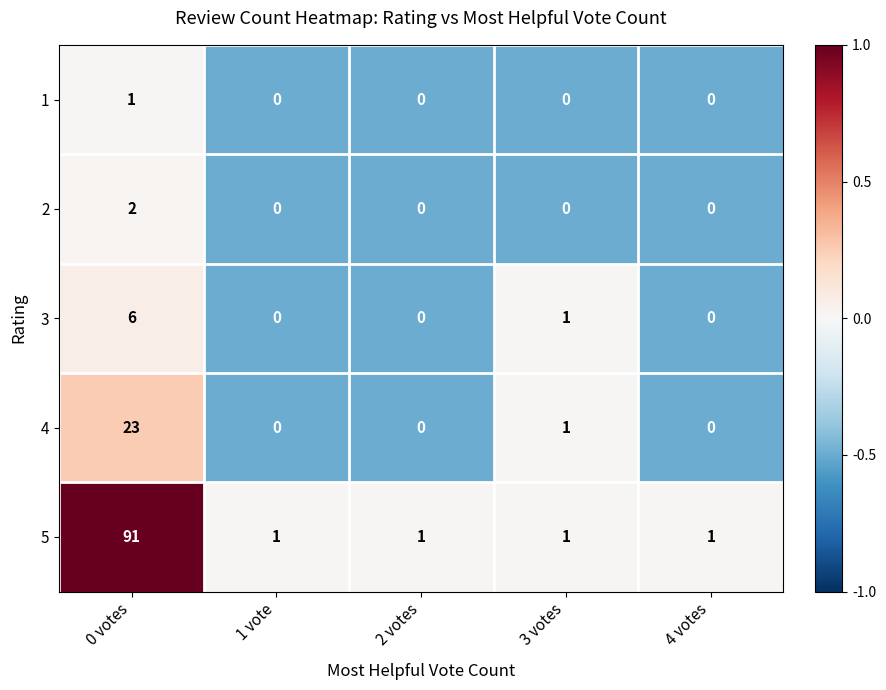

Which series has the widest spread of values?

5